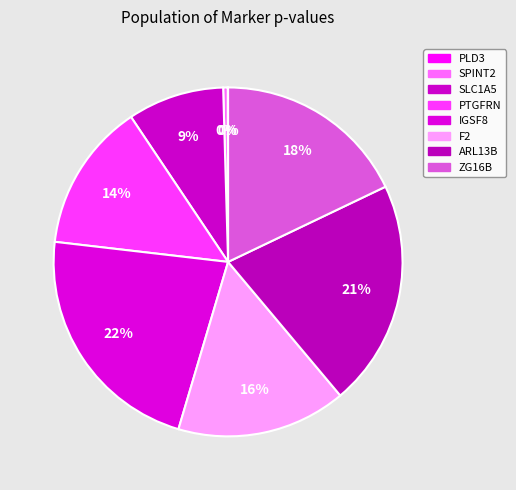

Is it true that F2 is 9% of the pie?

False